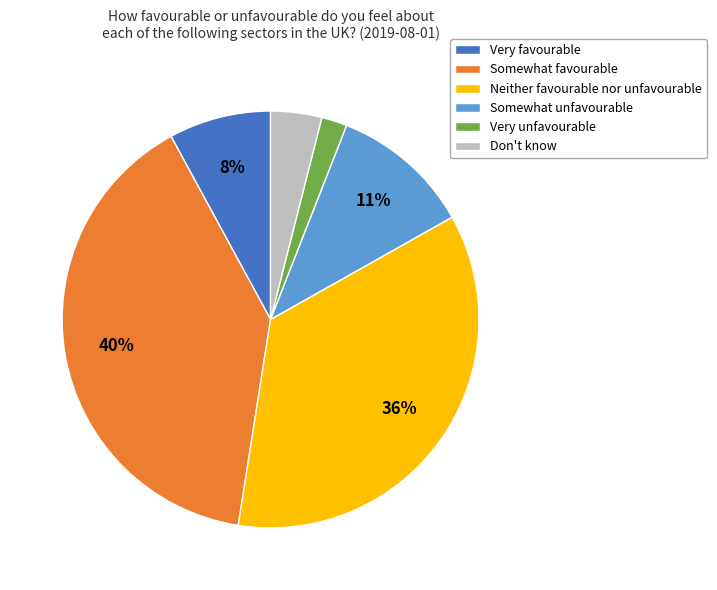

To the nearest percent, what is the combined percentage of Don't know and Somewhat favourable?

44%